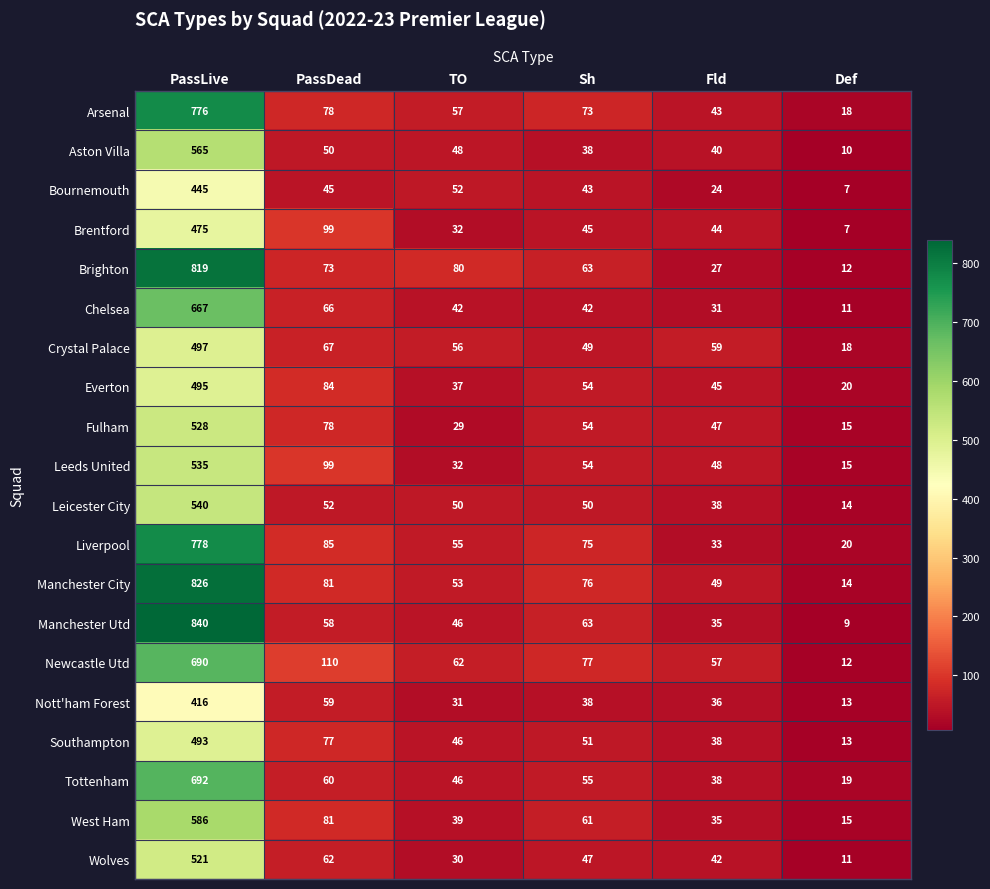

Which series has the widest spread of values?

Manchester Utd